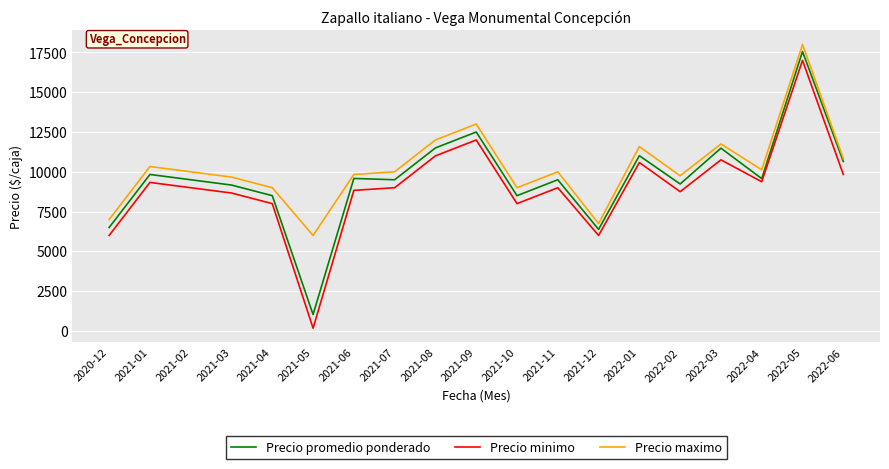

Rank the series by their maximum value, from lowest to highest.

Precio minimo, Precio promedio ponderado, Precio maximo